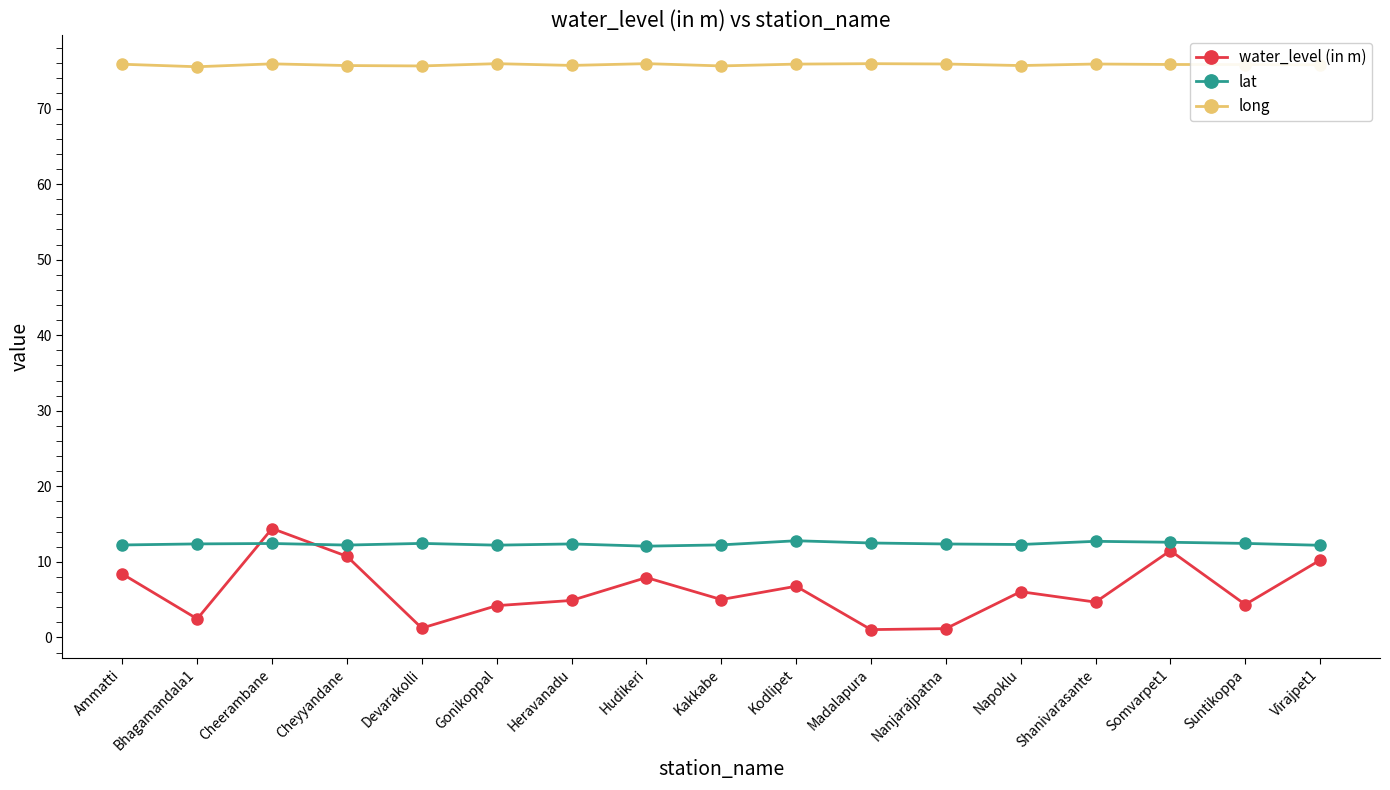

How many lines are shown in the chart?

3